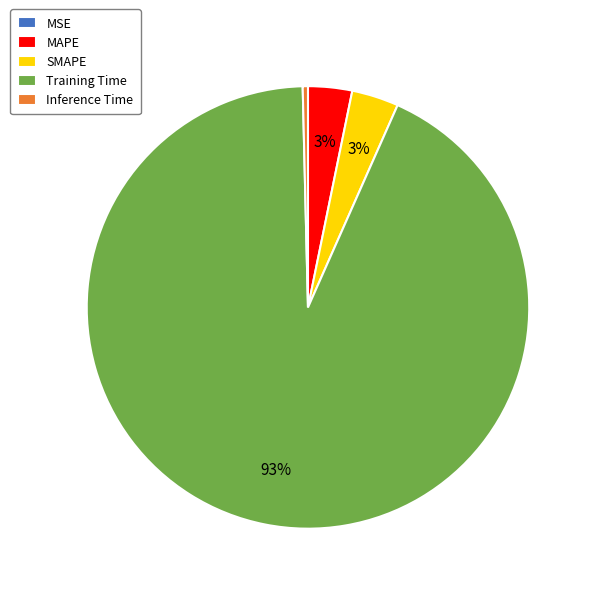

Which slice is the largest?

Training Time